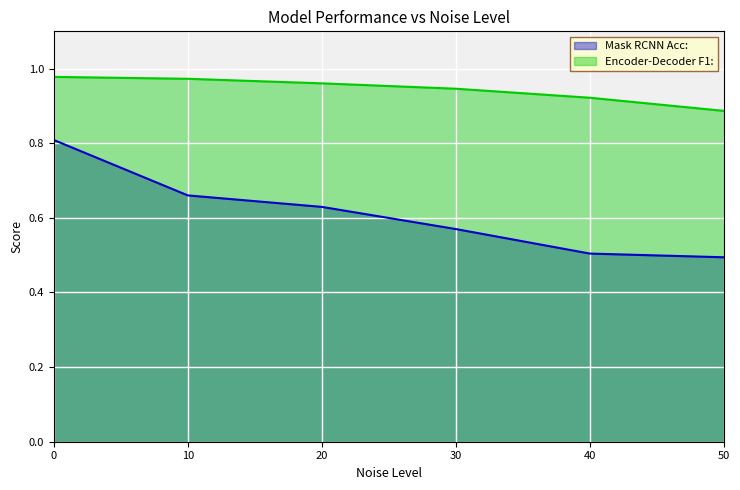

At which label does Mask RCNN Acc: reach its minimum?

50